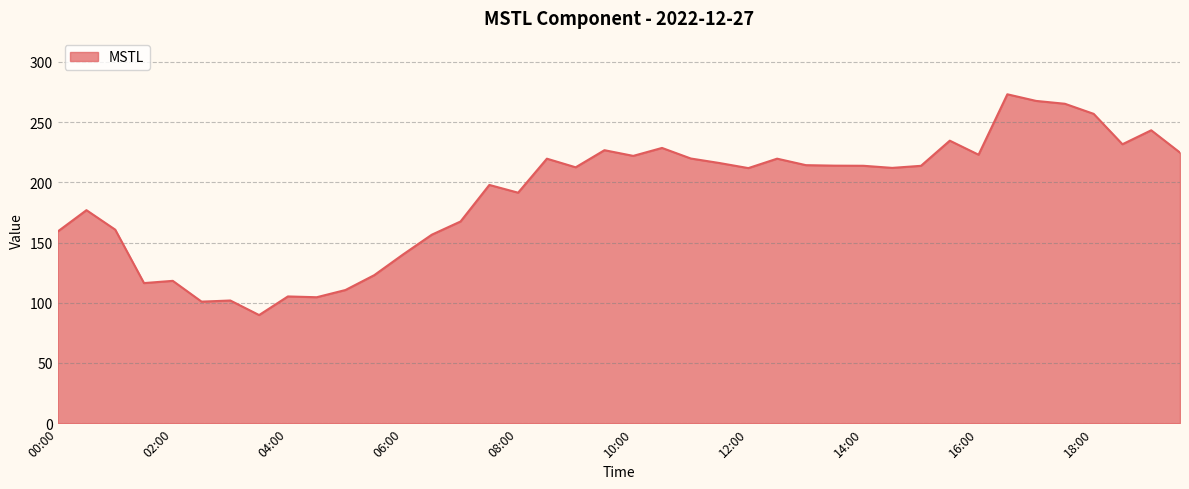

What is the difference between the second highest and second lowest values?

166.7